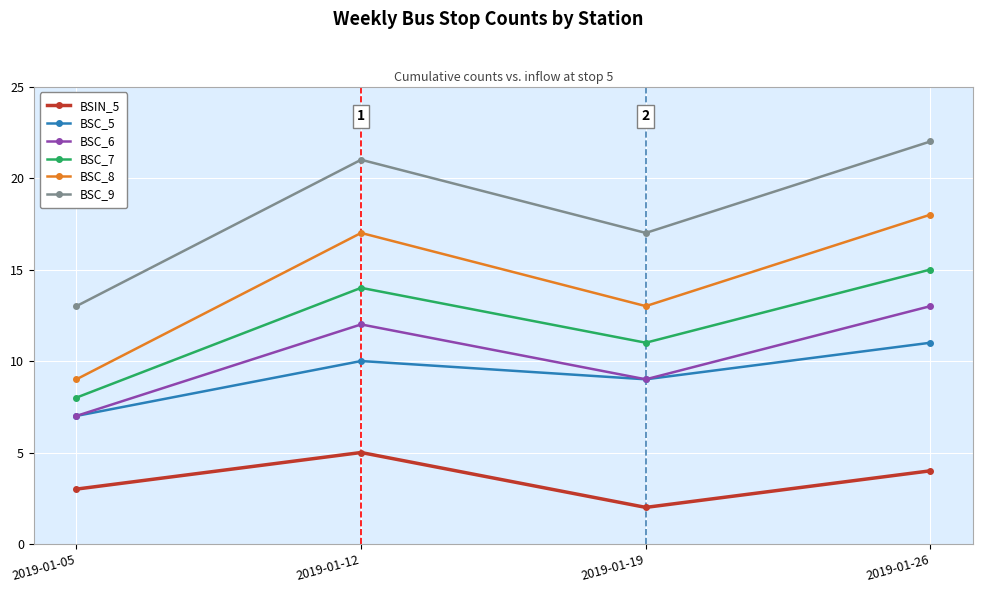

What is the difference between the maximum and minimum values in the BSC_7 series?

7